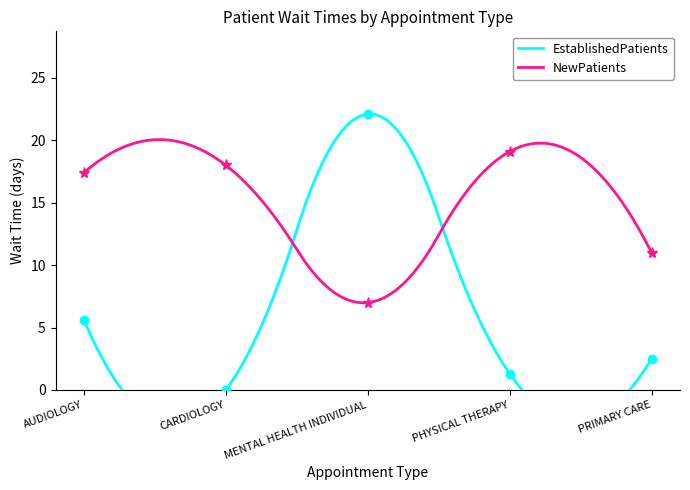

What is the value of the EstablishedPatients point at the 4th from the left?

1.3